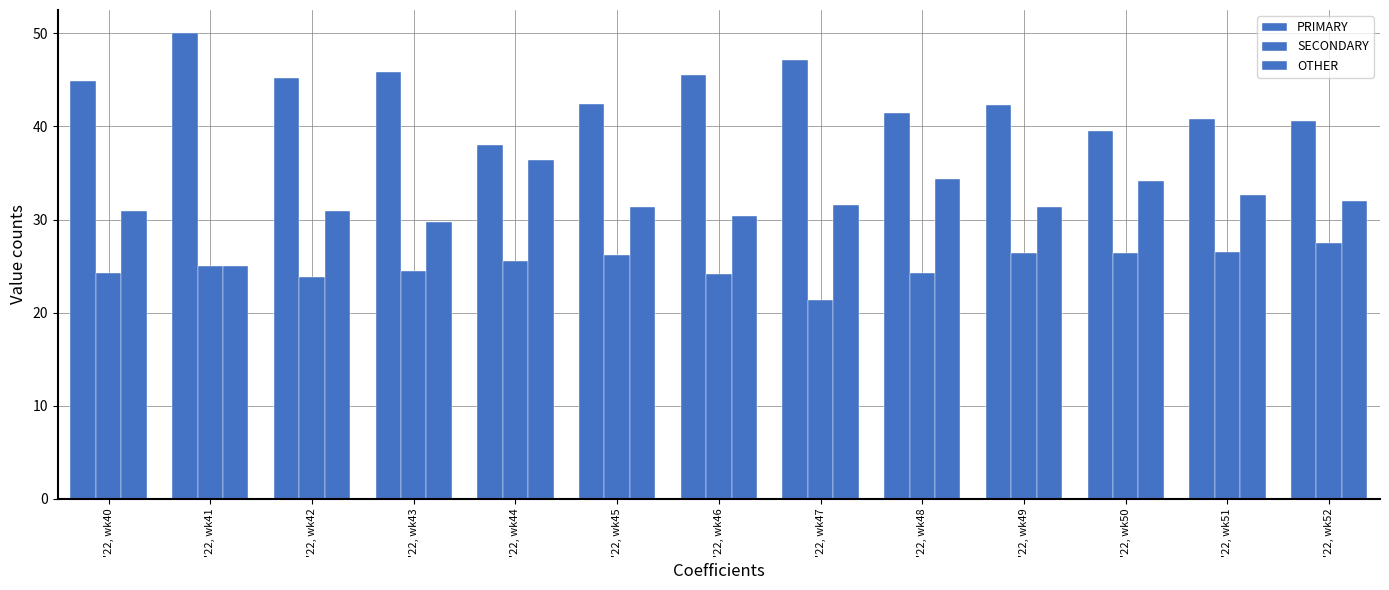

How many bars are there in each group?

3